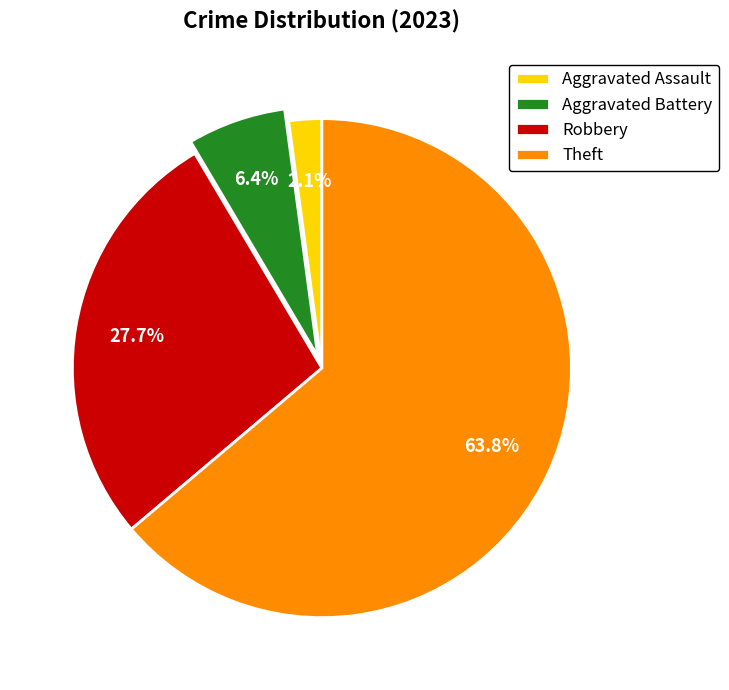

What percentage is the Aggravated Battery slice, to the nearest percent?

6%